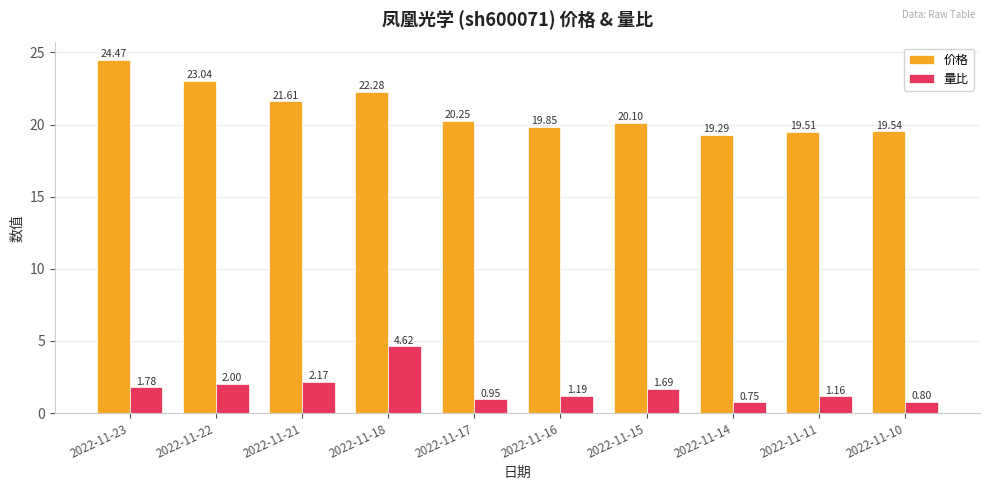

Is the value of 价格 at 2022-11-17 greater than the value of 量比 at 2022-11-18?

Yes